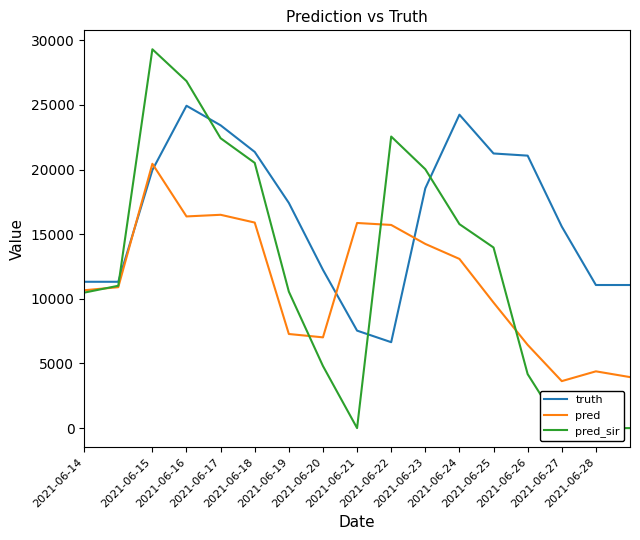

What is the maximum value for truth?

24940.0